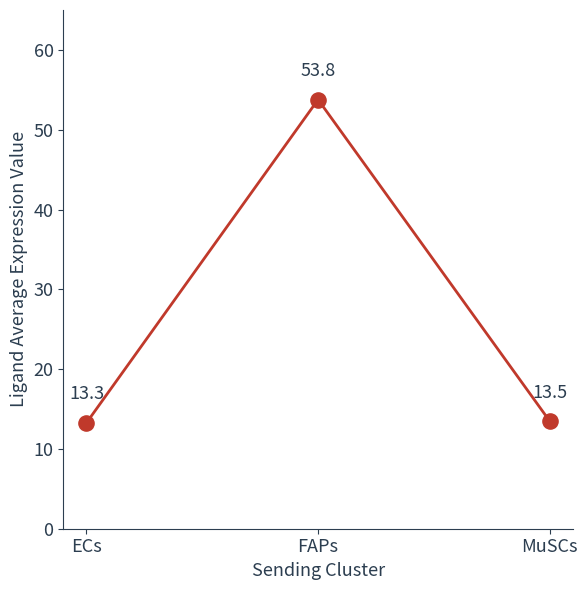

Approximately how many times larger is the value at FAPs compared to ECs?

4.1